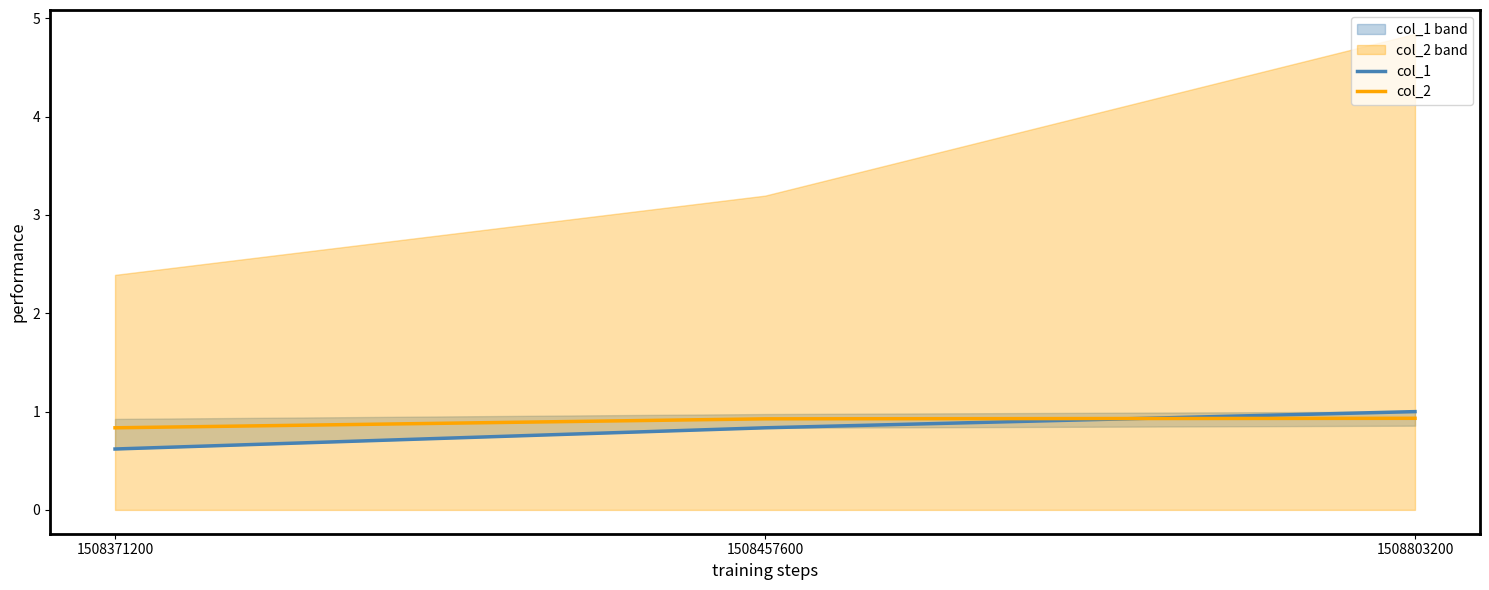

What is the spread (max minus min) of values at 1508803200?

0.1